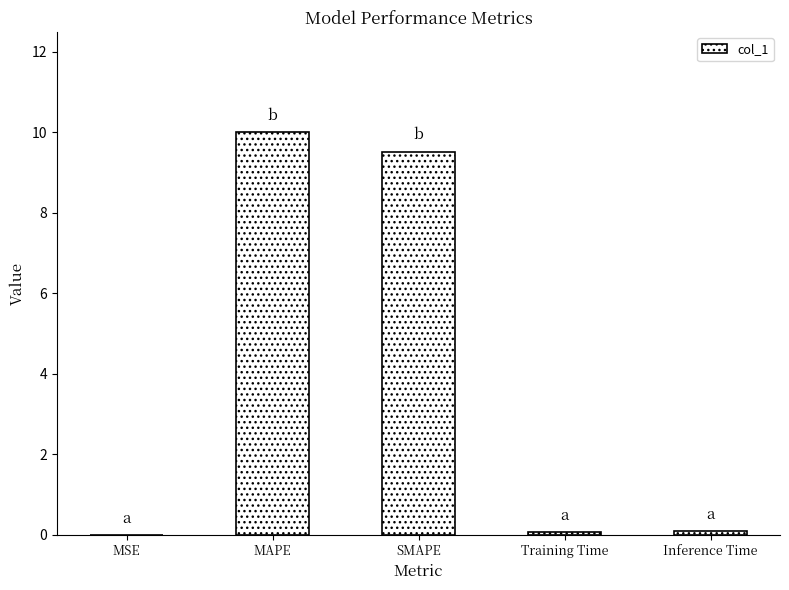

What is the sum of the values at MAPE and SMAPE?

19.5